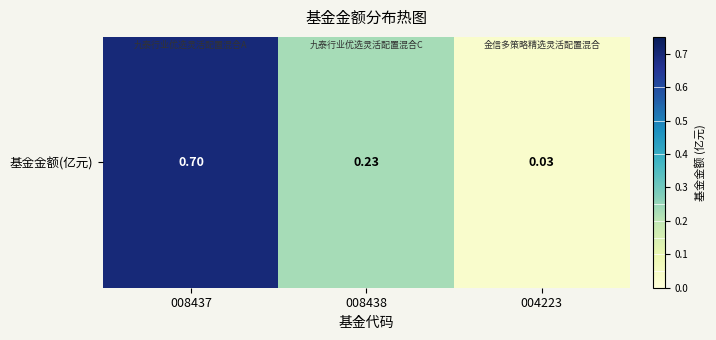

Which category has the highest value across all series?

008437